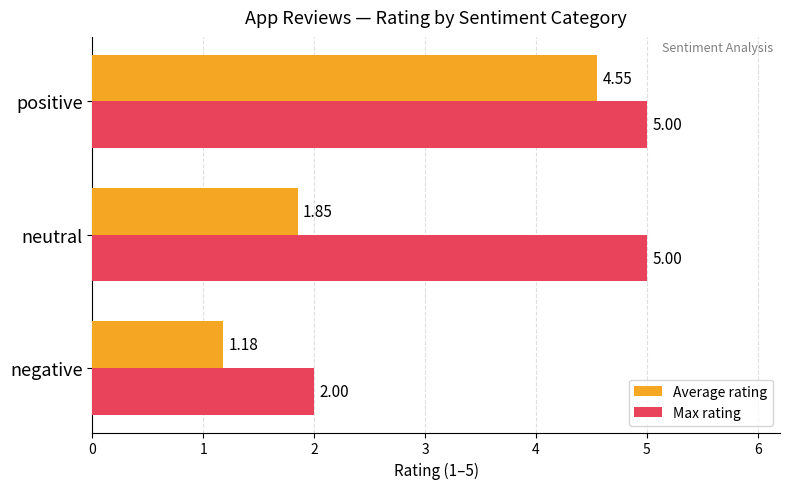

List the series in order of their overall mean, lowest first.

Average rating, Max rating